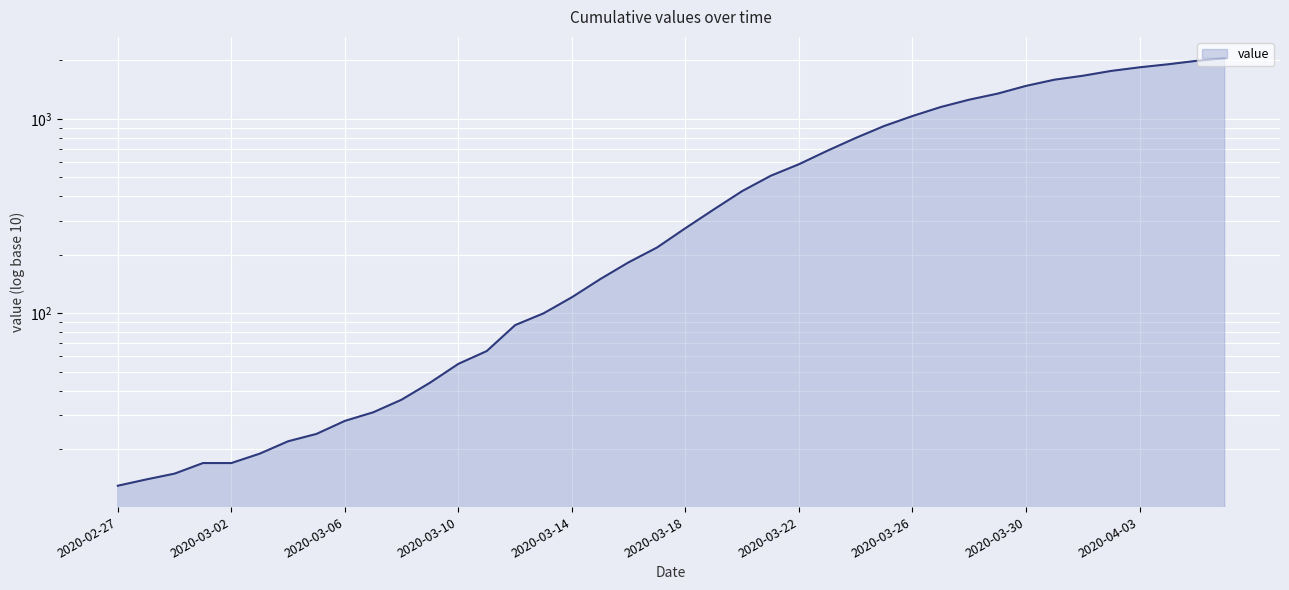

Reading right to left, what are all the values shown in this chart?

2020-04-06=2047	2020-04-05=1985	2020-04-04=1906	2020-04-03=1839	2020-04-02=1762	2020-04-01=1664	2020-03-31=1588	2020-03-30=1476	2020-03-29=1347	2020-03-28=1254	2020-03-27=1150	2020-03-26=1033	2020-03-25=918	2020-03-24=797	2020-03-23=685	2020-03-22=584	2020-03-21=509	2020-03-20=425	2020-03-19=342	2020-03-18=274	2020-03-17=218	2020-03-16=183	2020-03-15=150	2020-03-14=121	2020-03-13=100	2020-03-12=87	2020-03-11=64	2020-03-10=55	2020-03-09=44	2020-03-08=36	2020-03-07=31	2020-03-06=28	2020-03-05=24	2020-03-04=22	2020-03-03=19	2020-03-02=17	2020-03-01=17	2020-02-29=15	2020-02-28=14	2020-02-27=13